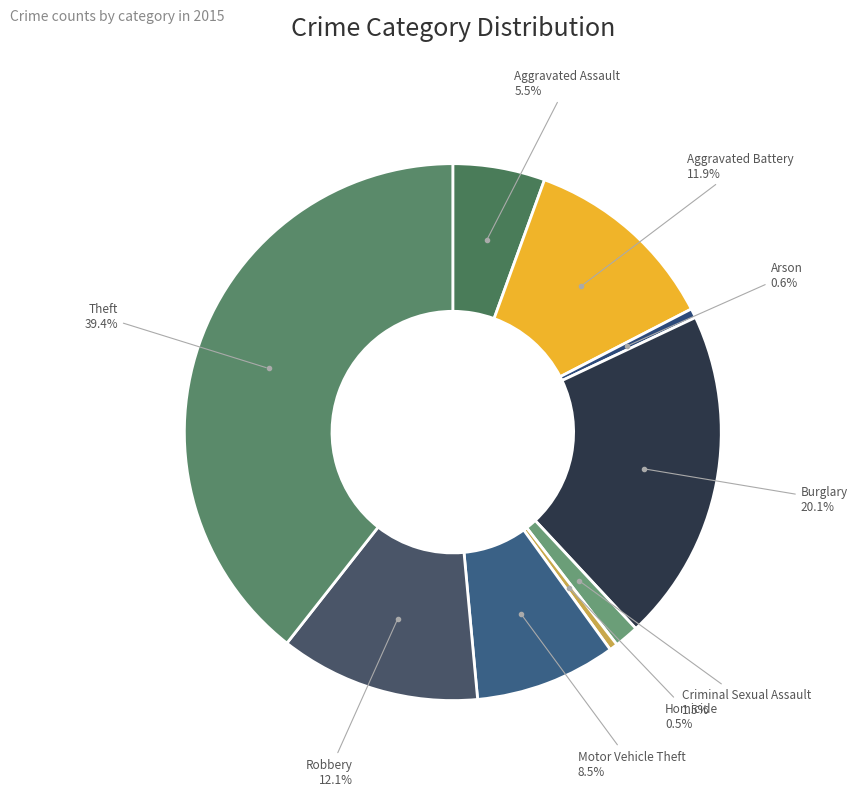

To the nearest percent, what is the difference between the Homicide and Motor Vehicle Theft slice percentages?

8%